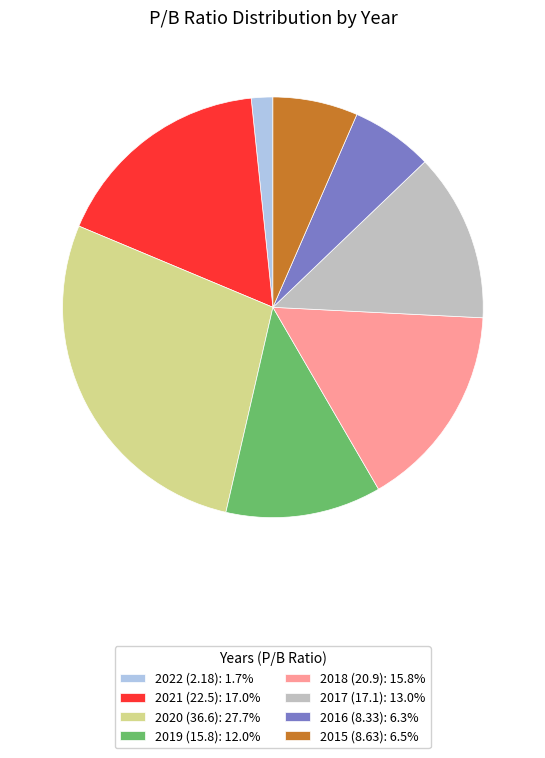

Is it true that 2015 (8.63) is 17% of the pie?

False